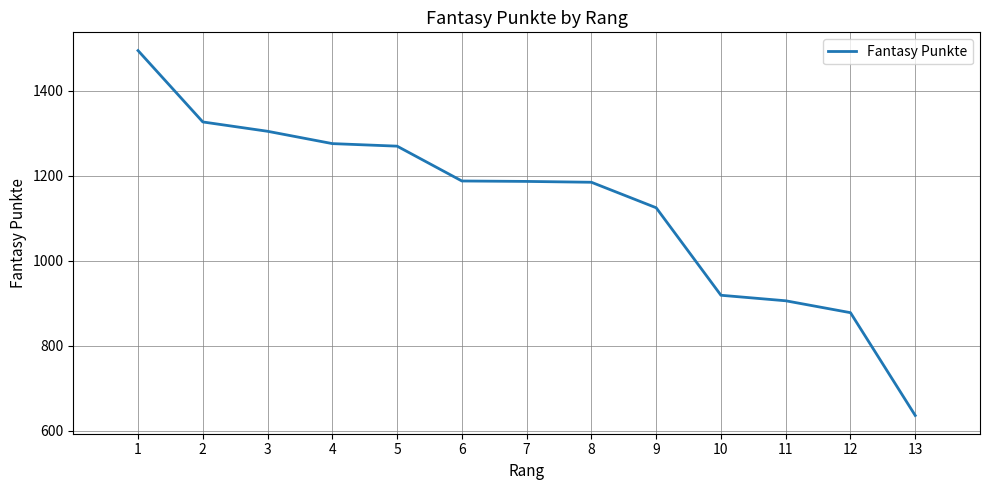

What is the difference between the values at 3 and 5?

35